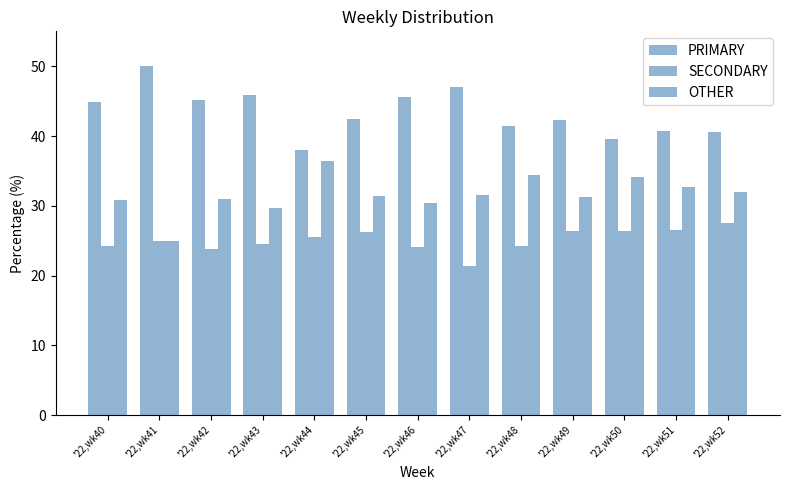

Rank the series by their maximum value, from highest to lowest.

PRIMARY, OTHER, SECONDARY